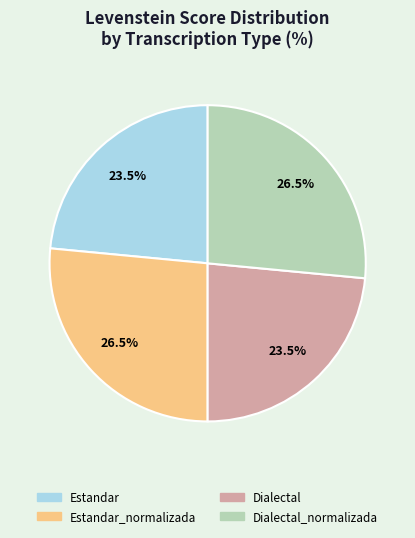

Is there any slice that represents more than half of the pie?

No